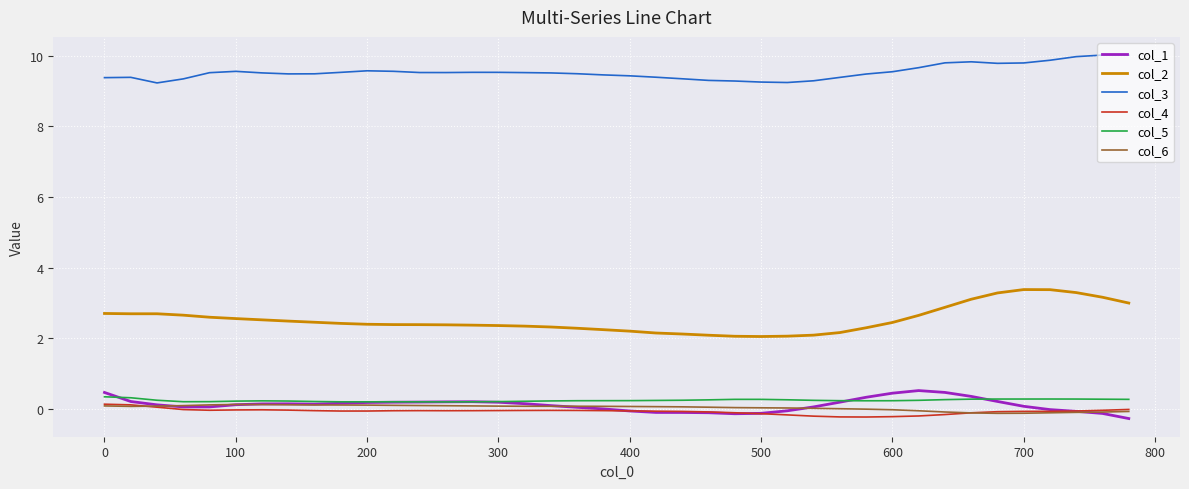

Which series has the largest total across all categories?

col_3